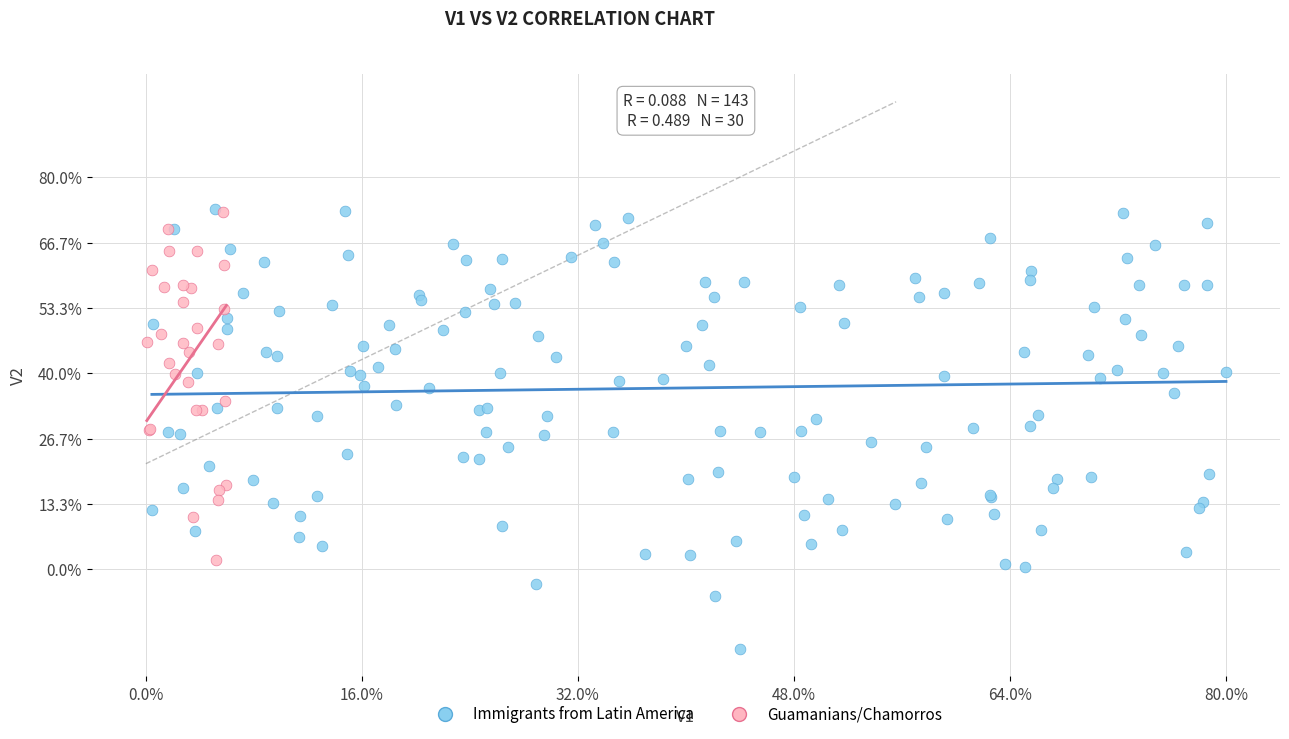

Which series reaches the minimum Y coordinate?

Immigrants from Latin America